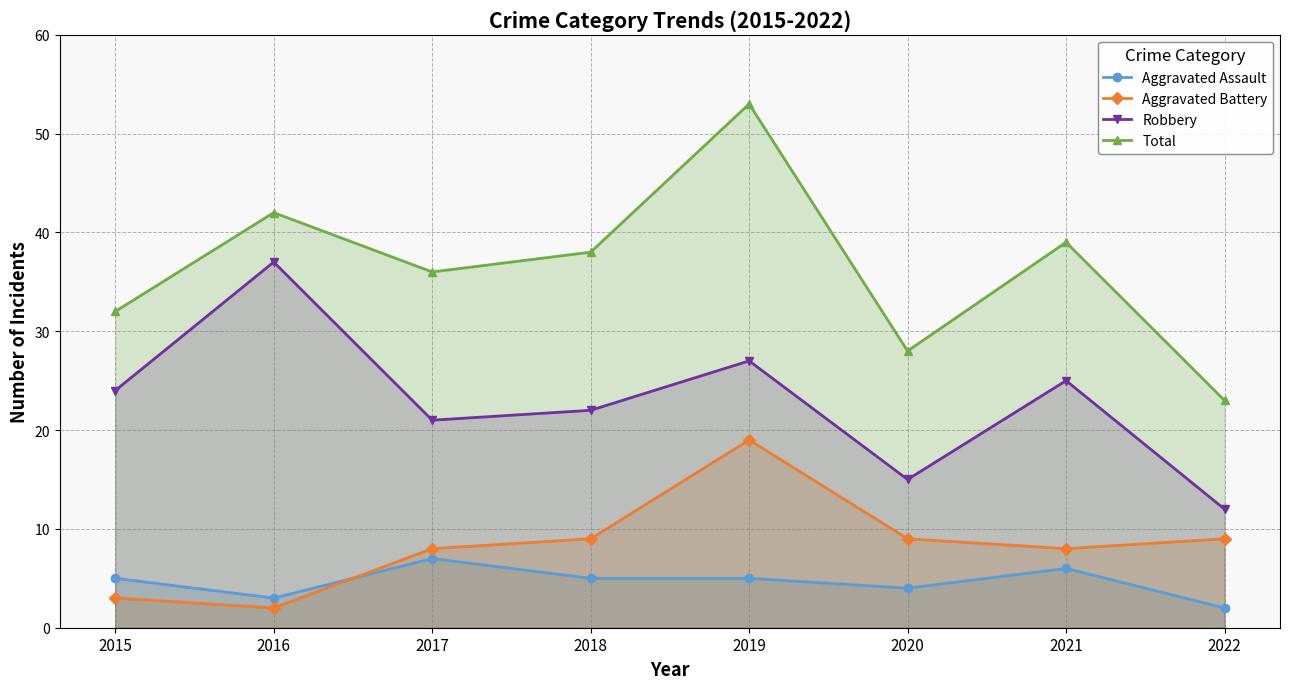

What are all the series names shown in the legend?

Aggravated Assault, Aggravated Battery, Robbery, Total